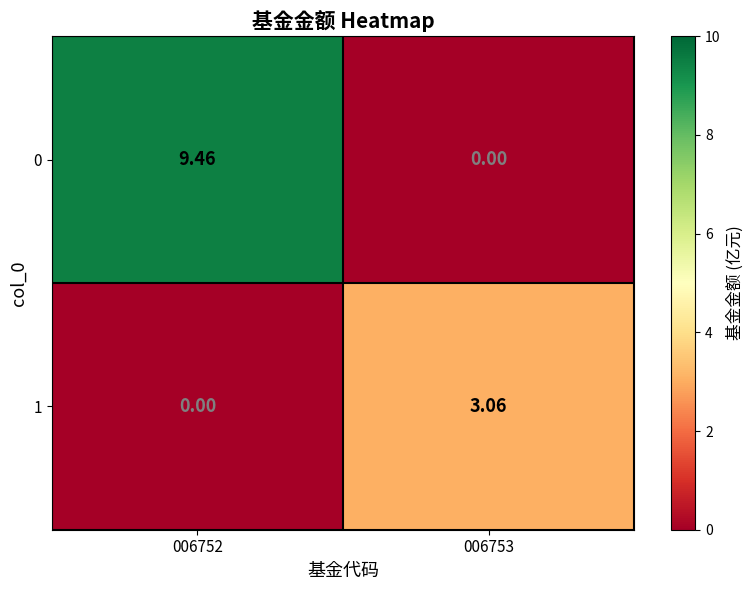

Is the value of 0 at 006752 greater than the value of 1 at 006753?

Yes